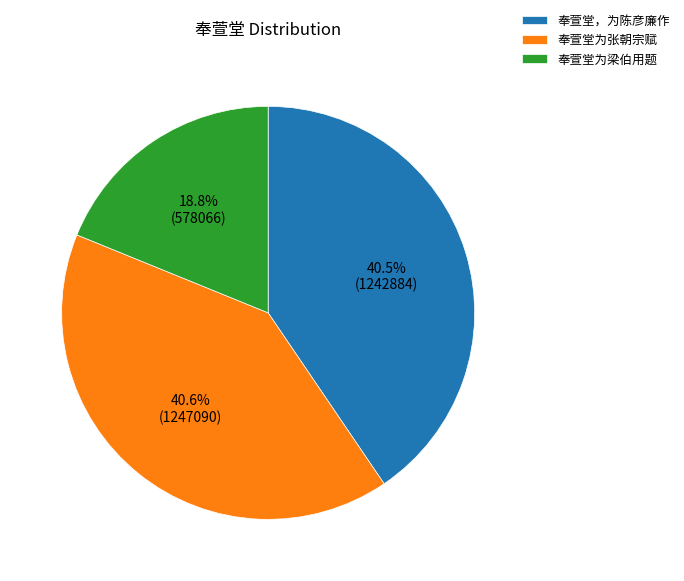

Count the number of slices in the pie.

3